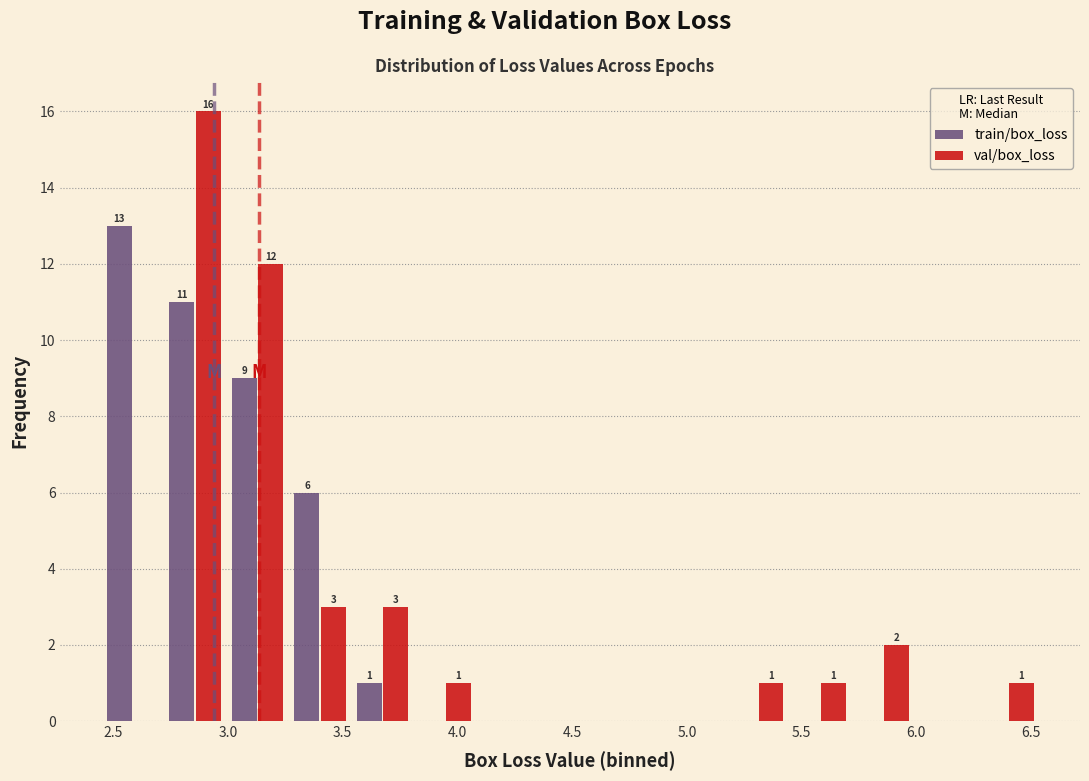

In the val/box_loss series, which range on the x-axis has the tallest bar?

2.70 to 3.00